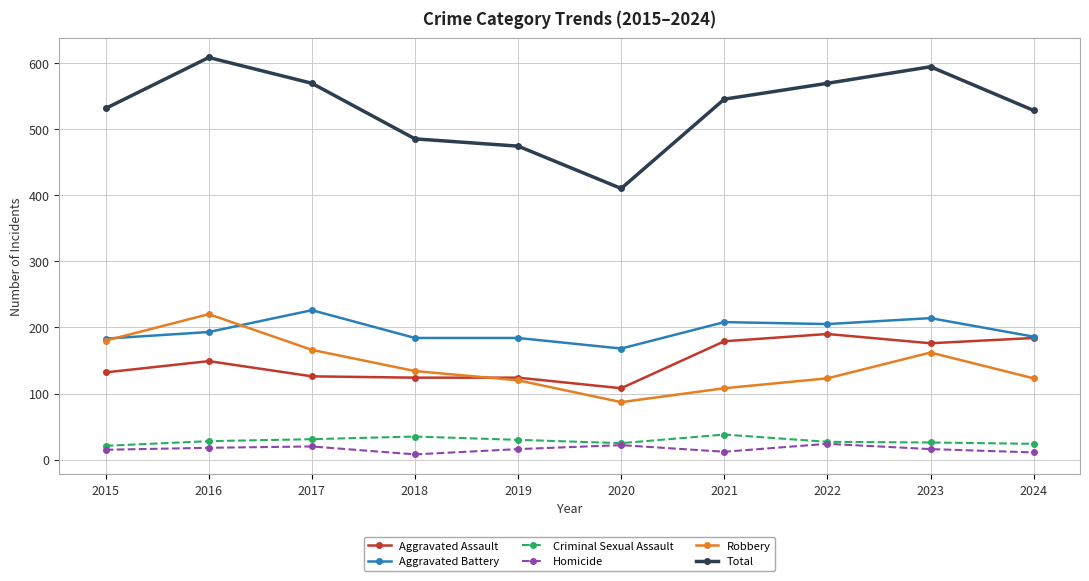

What is the spread (max minus min) of values at 2017?

549